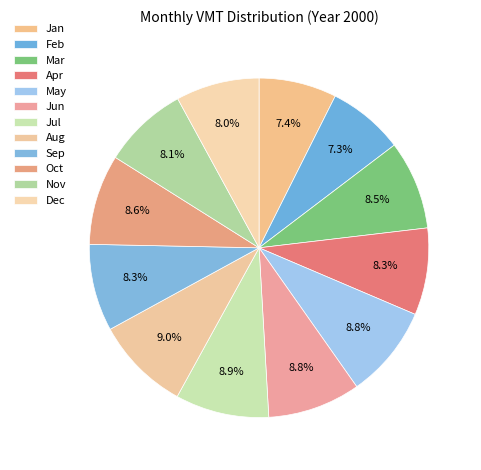

To the nearest percent, what portion does Feb represent?

7%